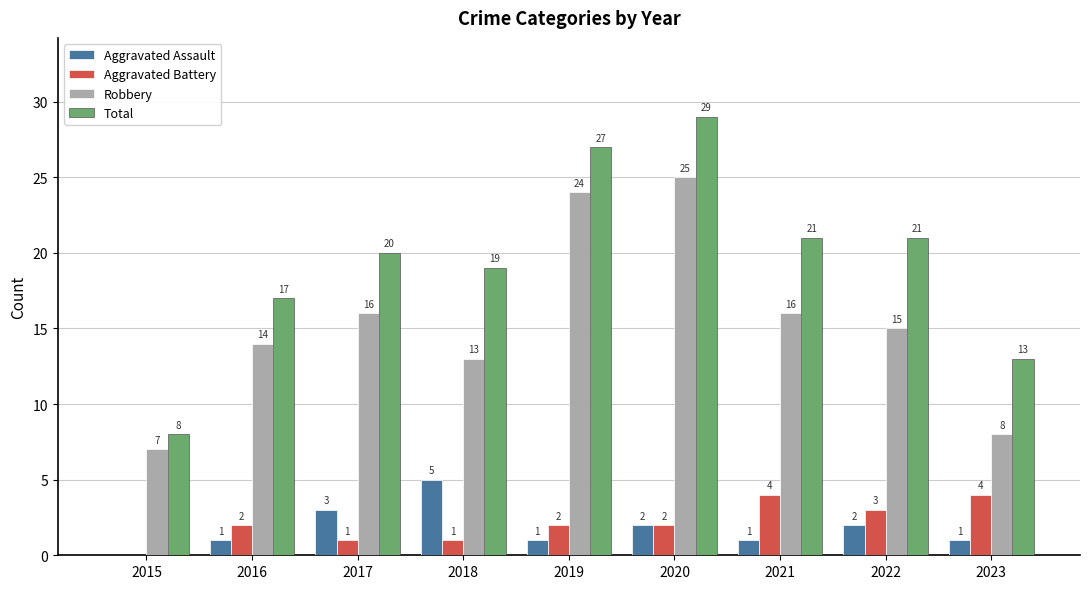

Which series has the widest spread of values?

Total